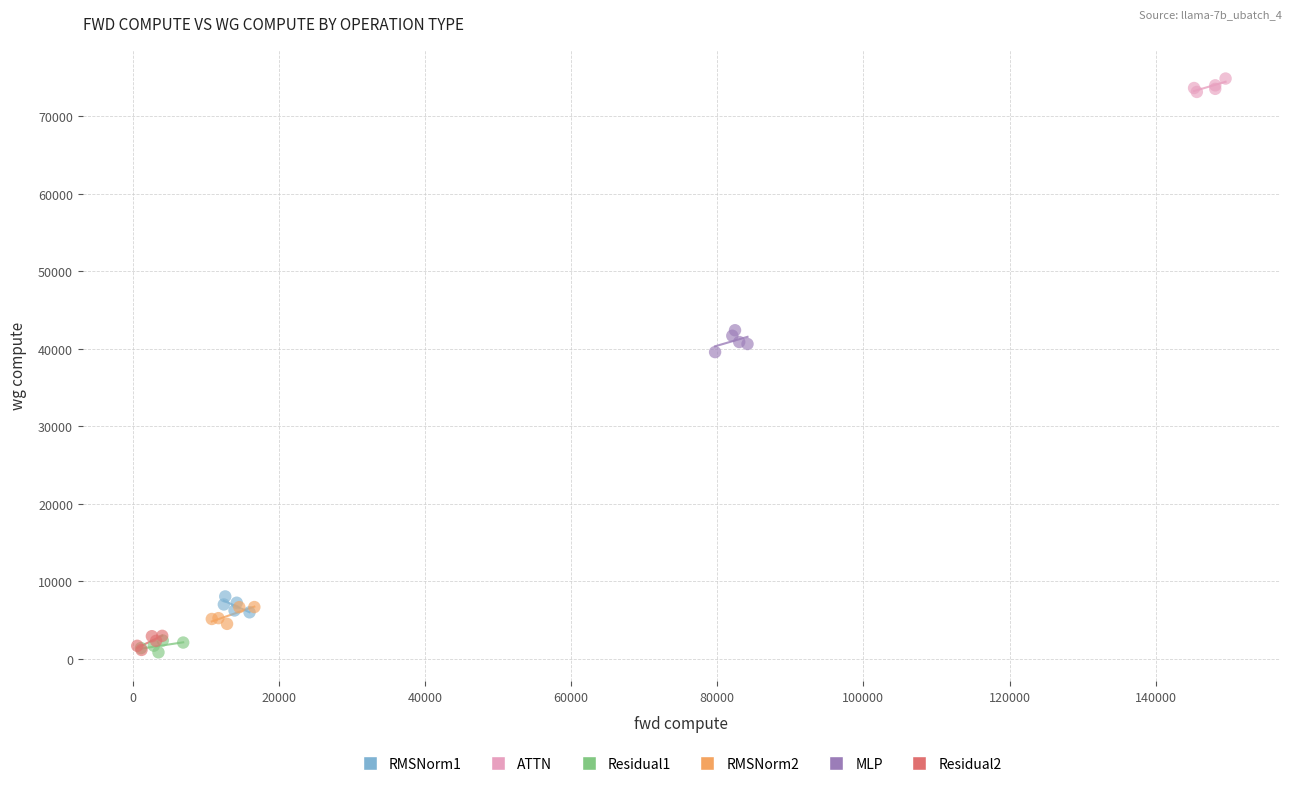

Which series contains the highest Y value?

ATTN